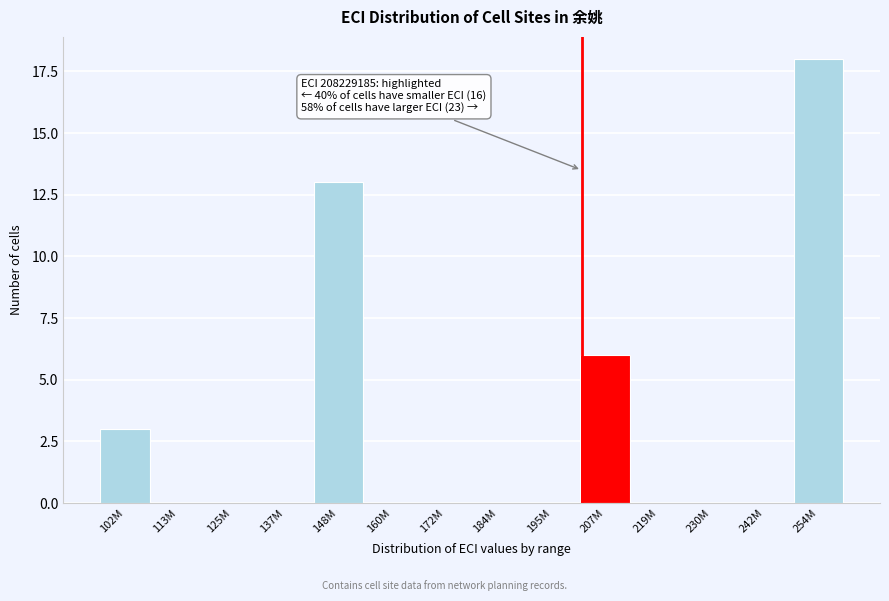

Reading left to right, what are all the values shown in this chart?

102M=3	113M=0	125M=0	137M=0	148M=13	160M=0	172M=0	184M=0	195M=0	207M=6	219M=0	230M=0	242M=0	254M=18